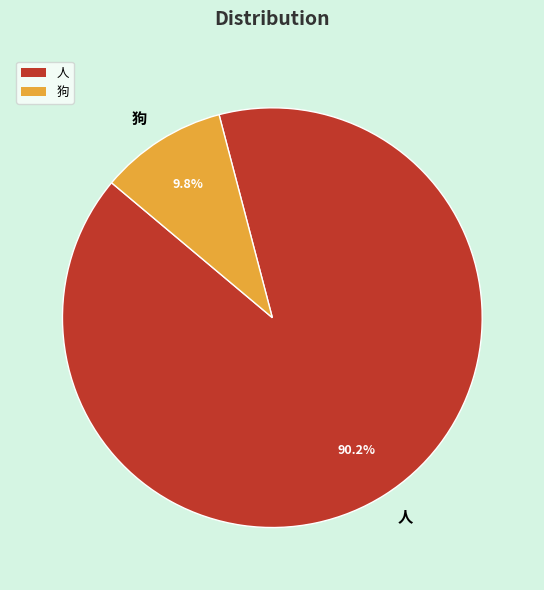

Is 人 the majority of the pie?

Yes